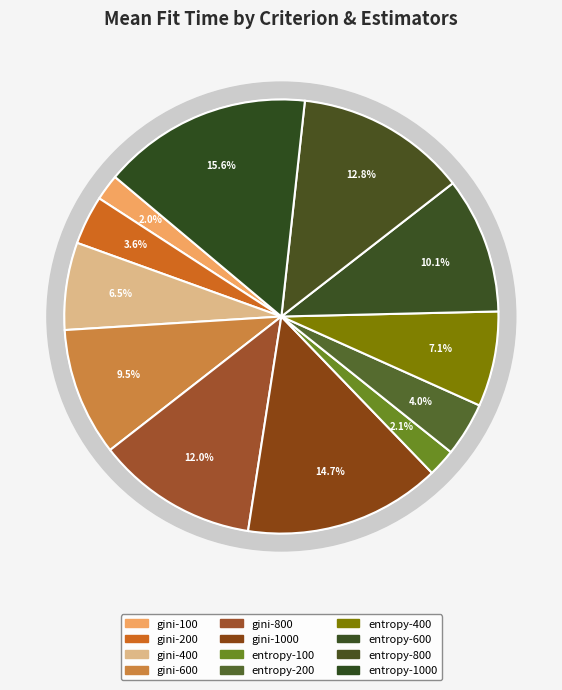

Which slice is the smallest?

gini-100